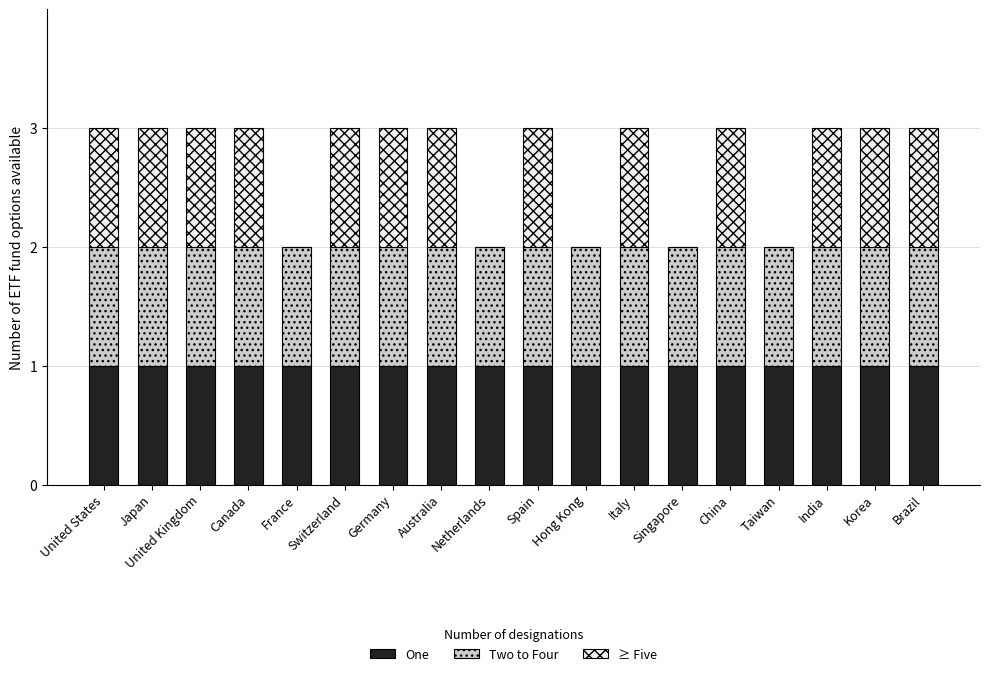

What is the total value across all series at Italy?

3